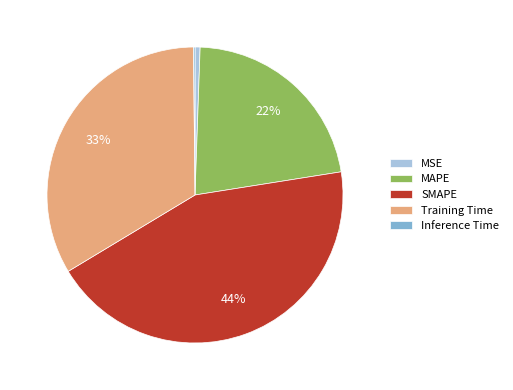

To the nearest percent, what is the difference between the largest and smallest slice percentages?

44%